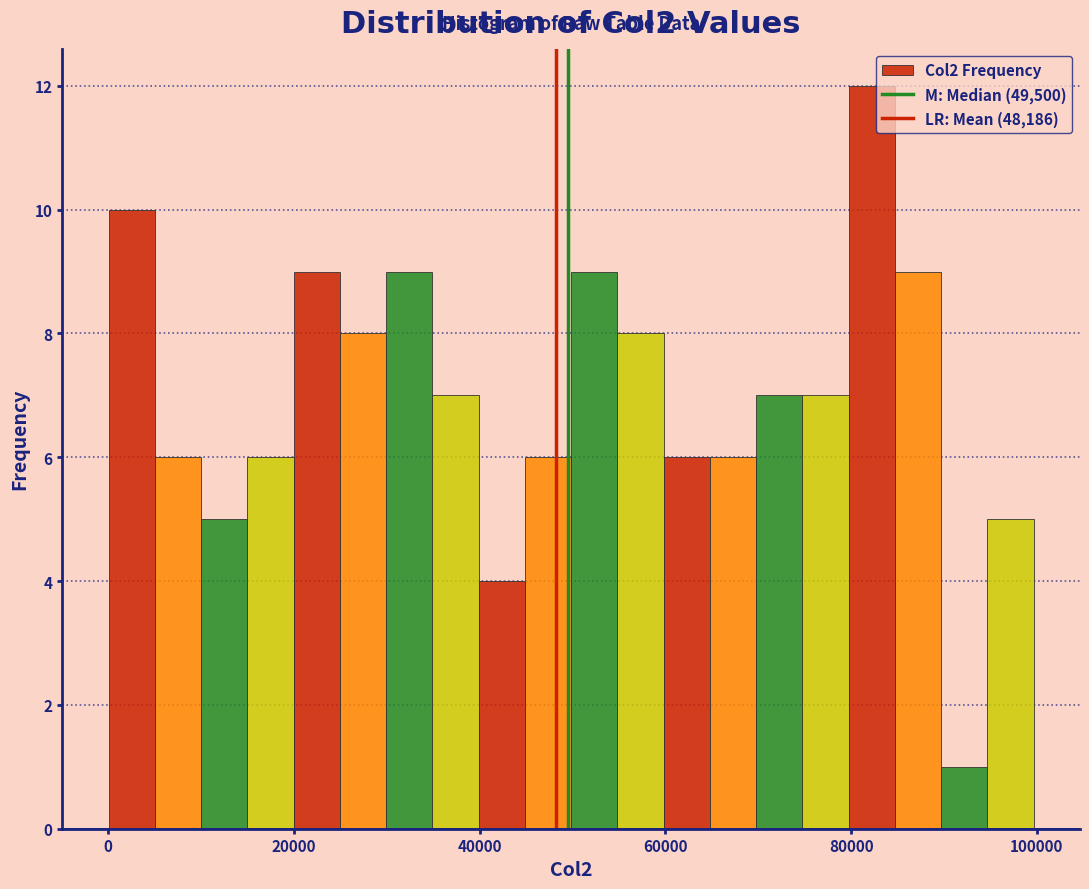

Read against the x-axis, roughly where is the centre of the tallest bar?

82000